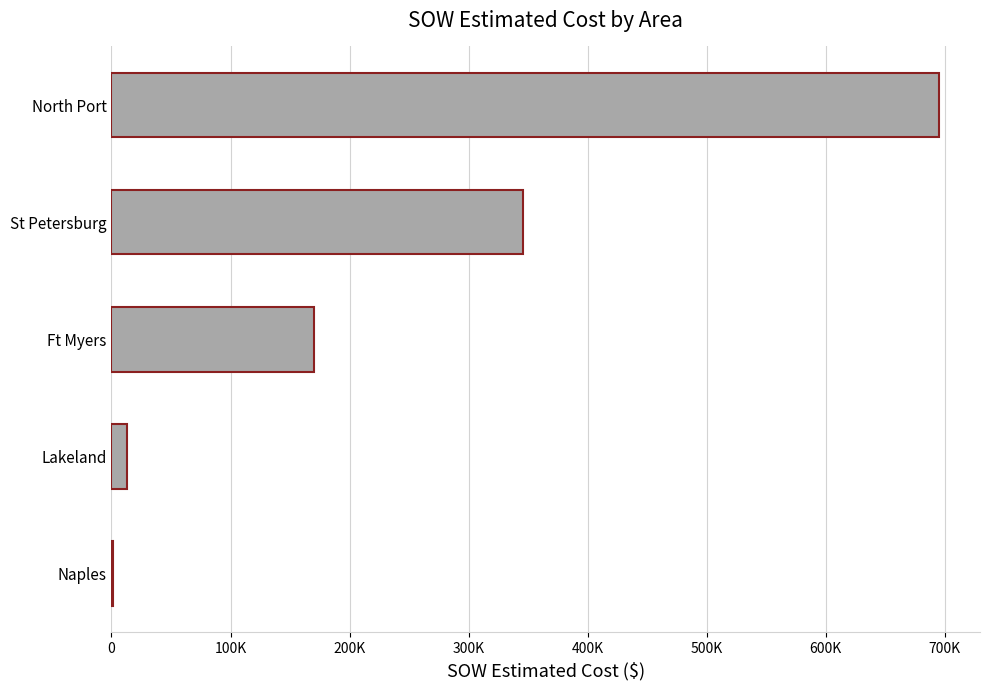

What is the maximum value shown in the chart?

694785.3